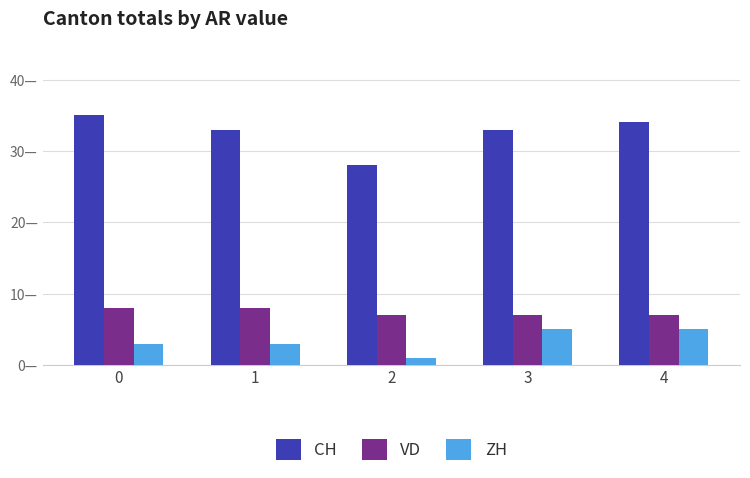

The VD series shows 4 at 3. True or false?

False